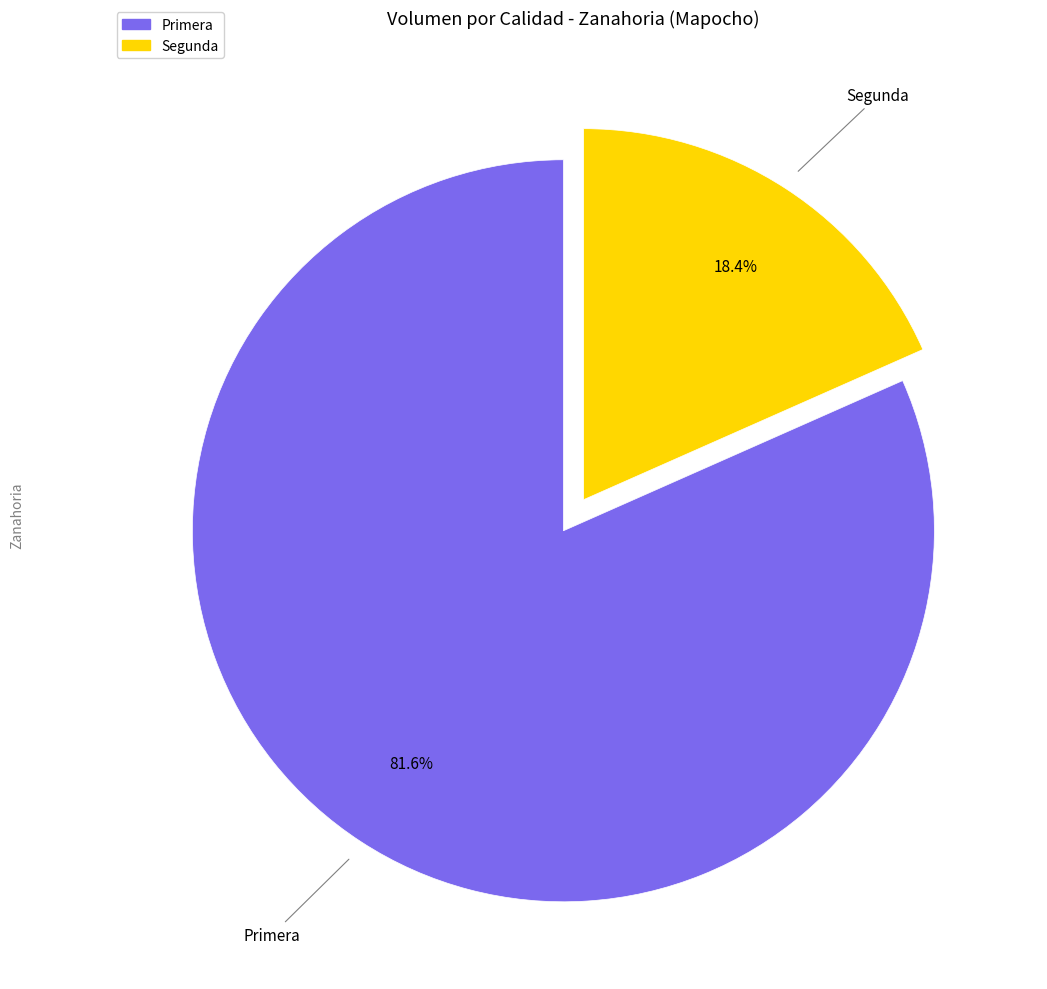

What is the ratio of the value at Segunda to the value at Primera?

0.2